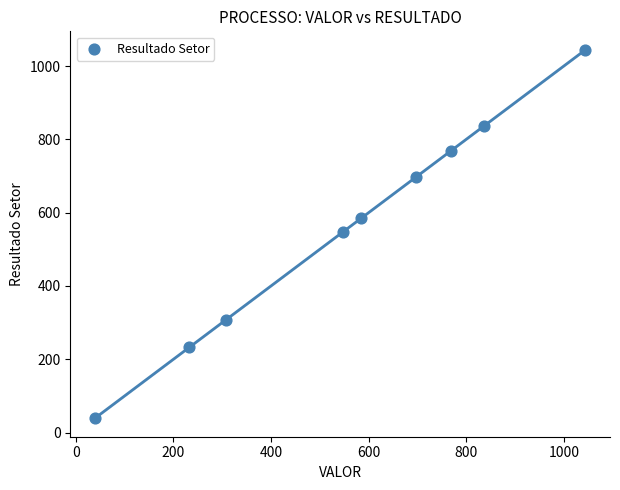

What is the average Y value?

562.0